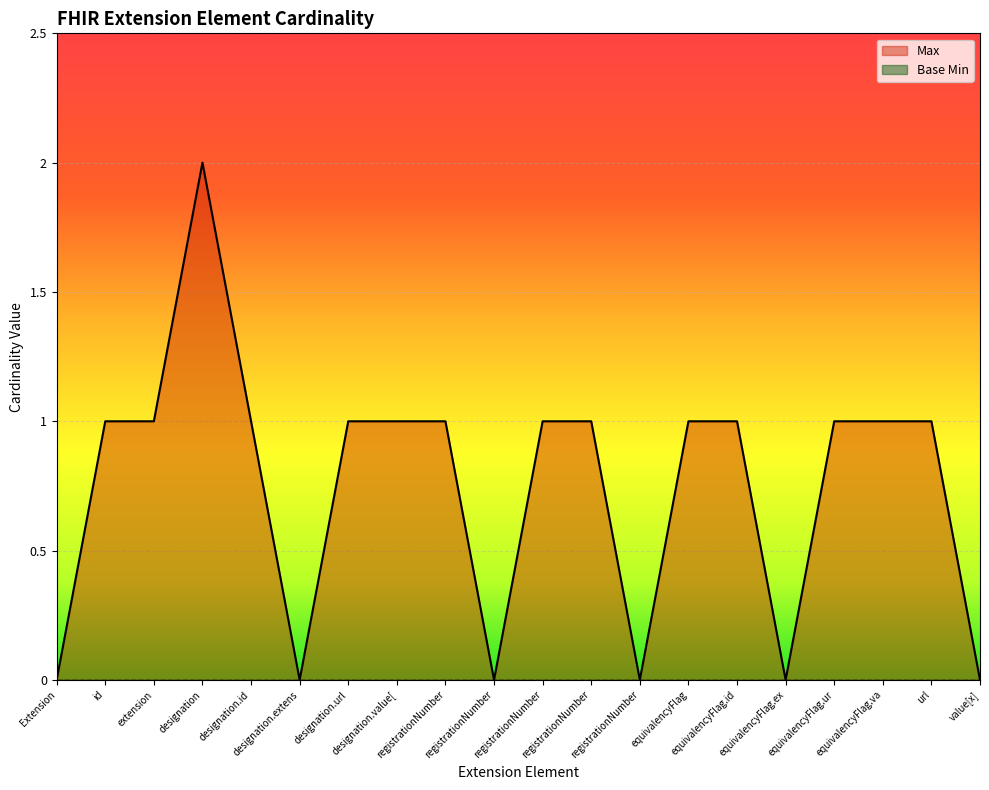

Where is the first local maximum?

designation